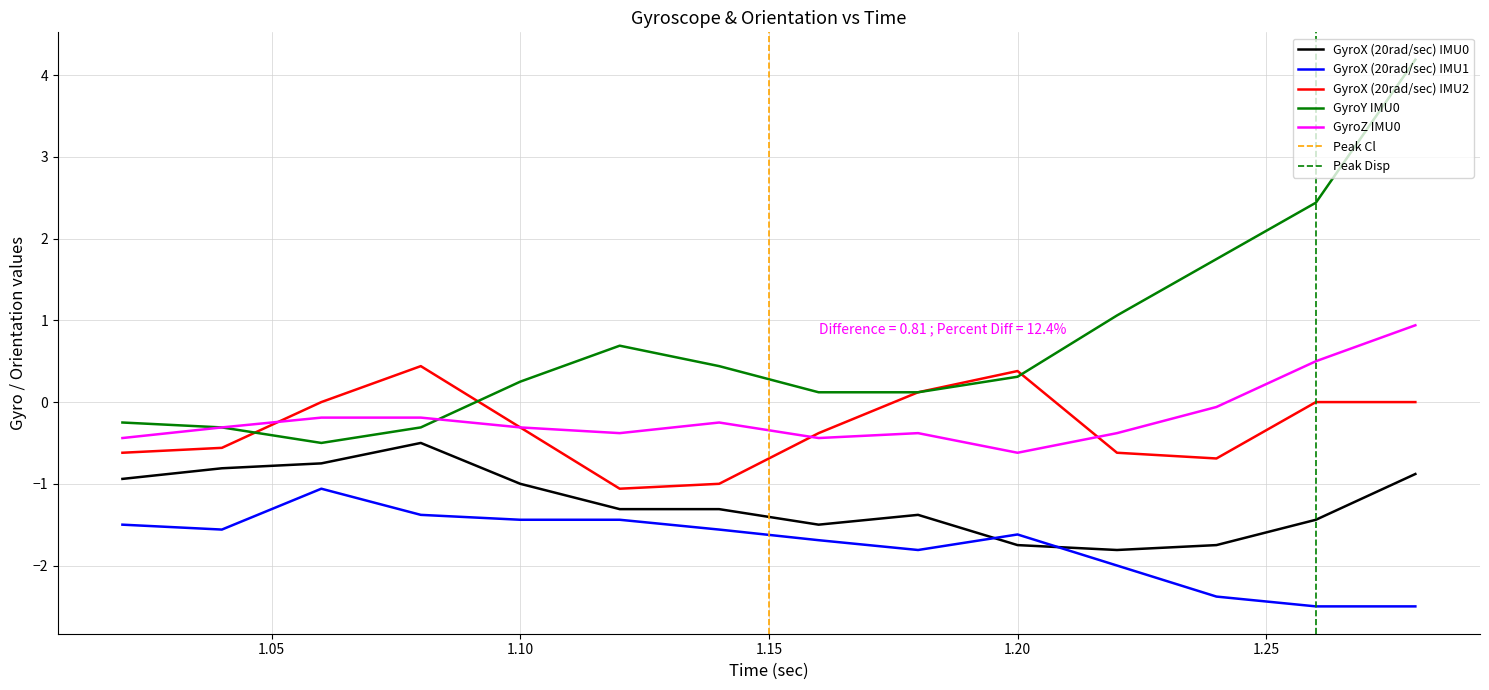

How many positive values does the GyroZ IMU0 series have?

2